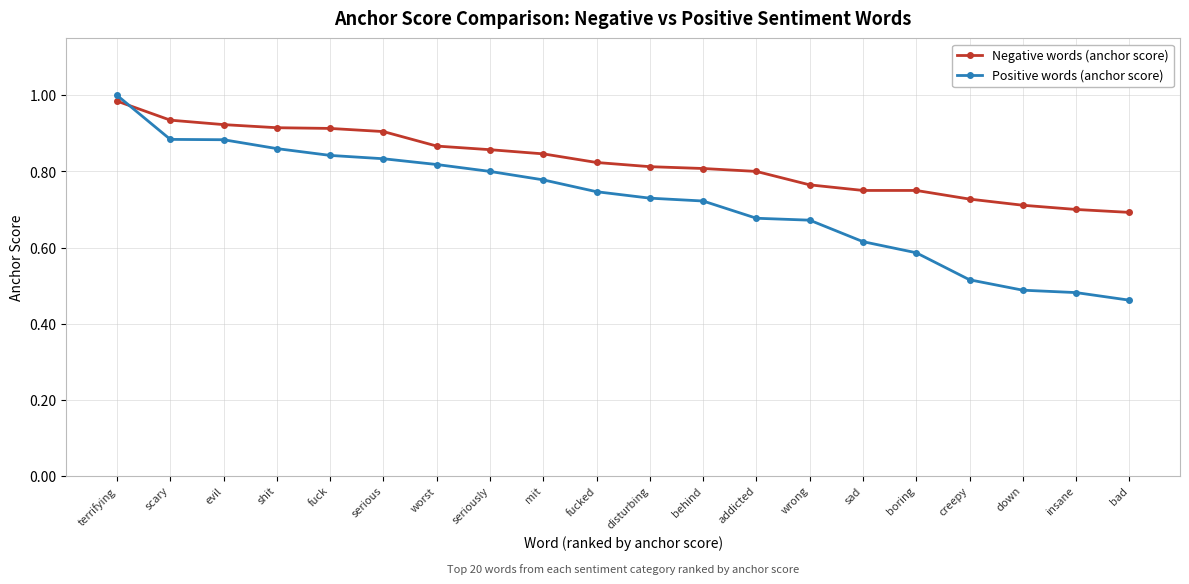

Between evil and insane, which series saw the biggest shift?

Positive words (anchor score)